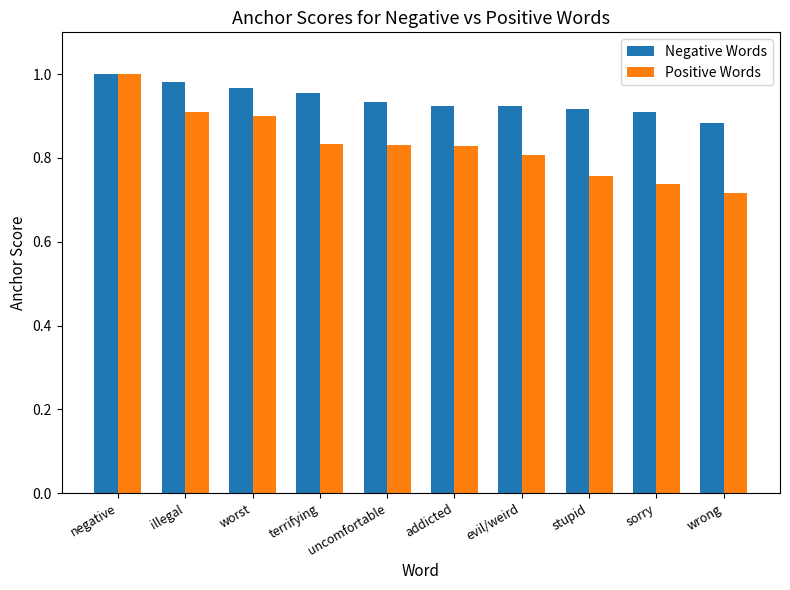

What is the sum of the Positive Words values at sorry and terrifying?

1.6